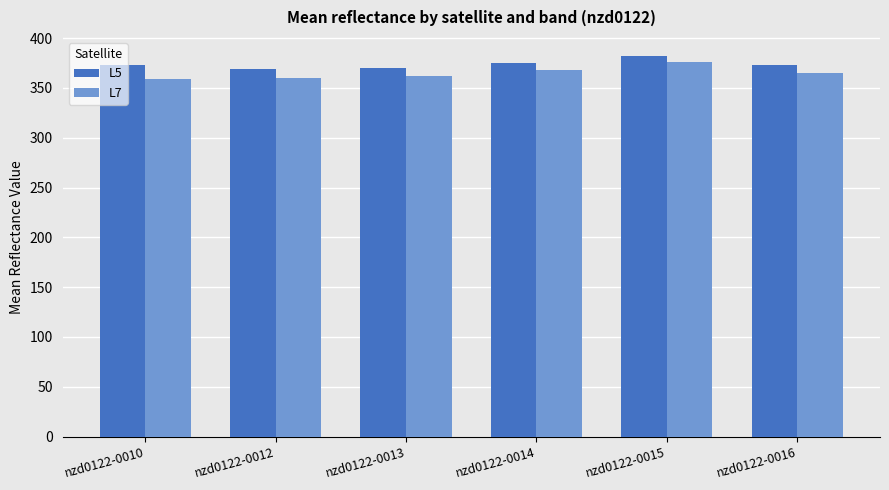

Which series has the largest total across all categories?

L5